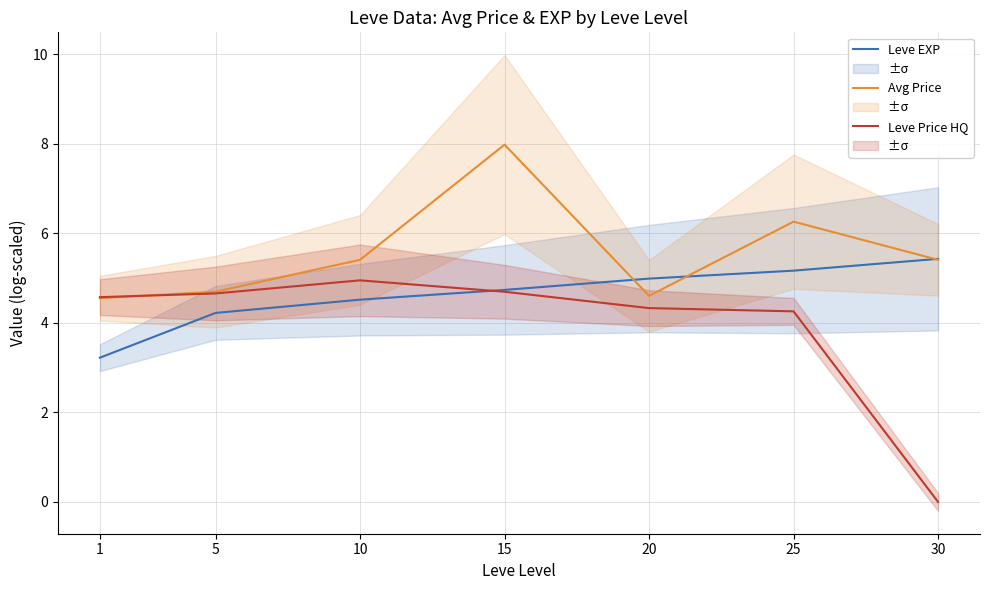

List the labels in order of Avg Price value, smallest first.

1, 20, 5, 10, 30, 25, 15